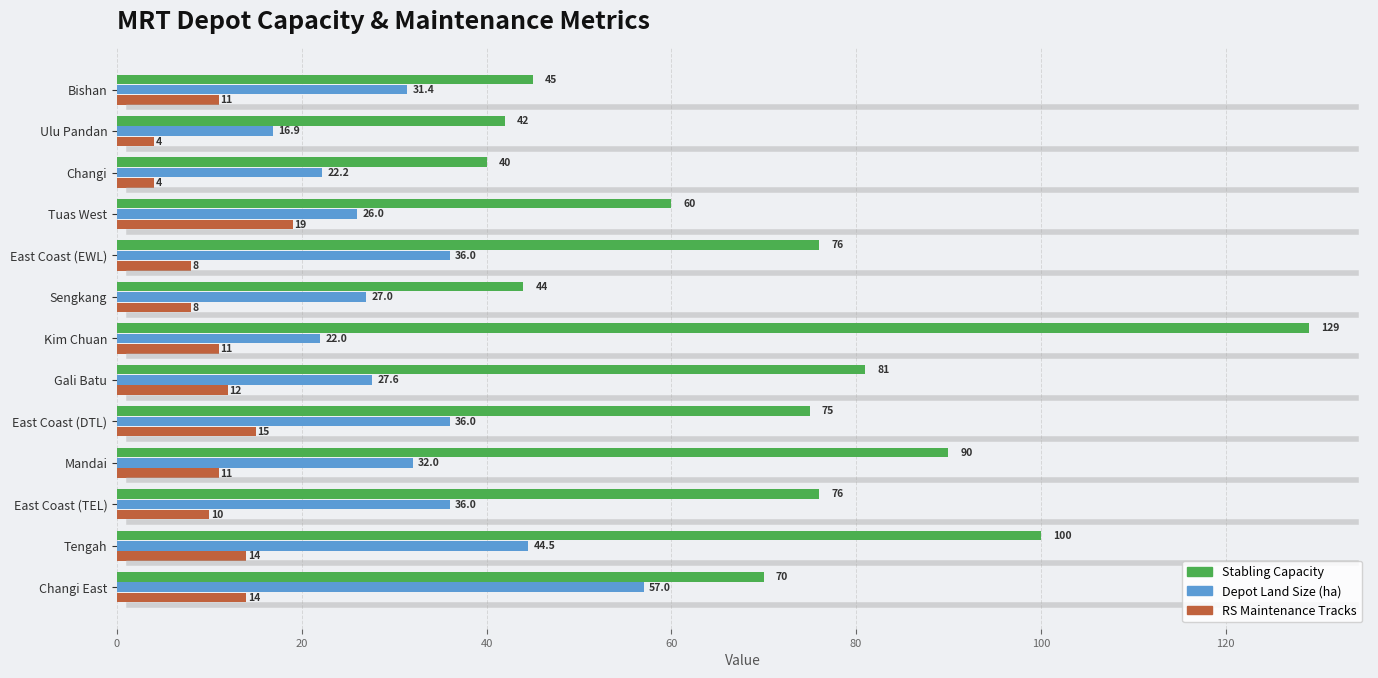

The RS Maintenance Tracks series shows 19.0 at Tuas West. True or false?

True